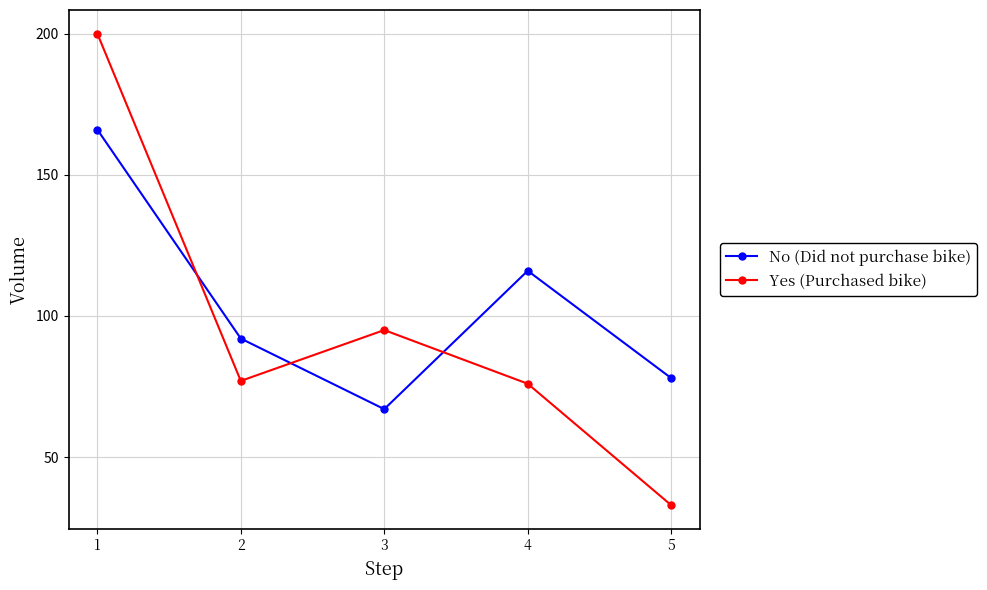

How many categories are shown in the chart?

5